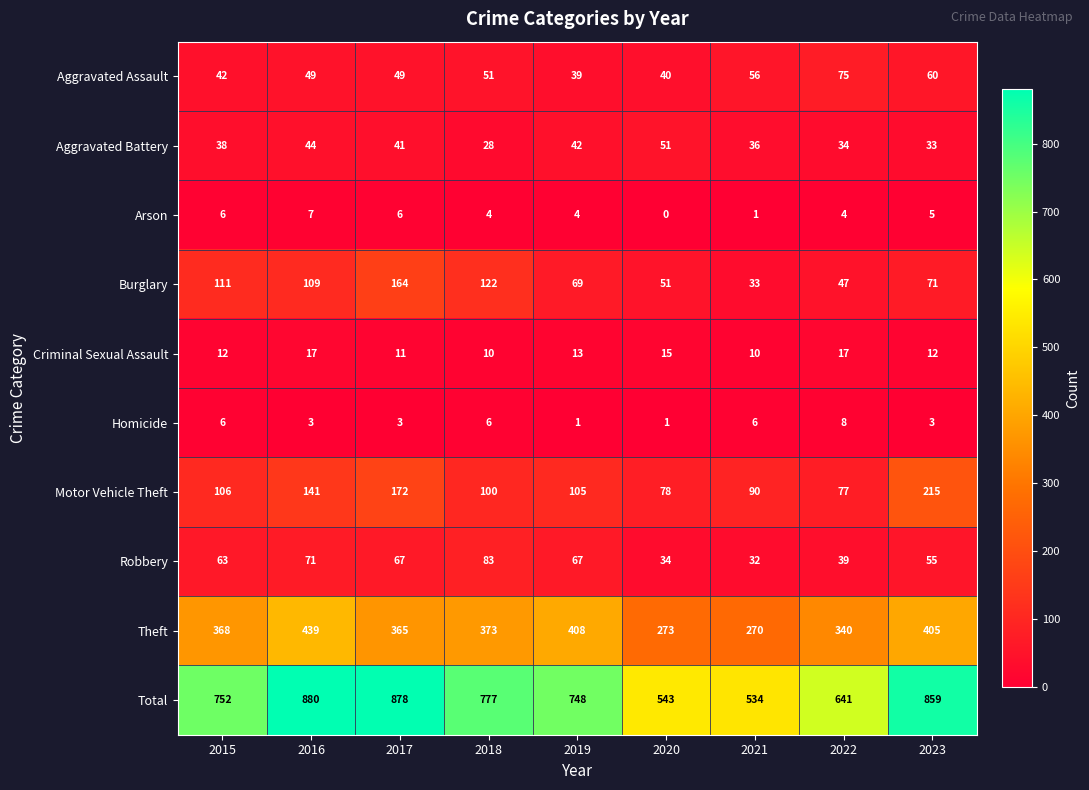

Which series has the largest range (max minus min)?

Total